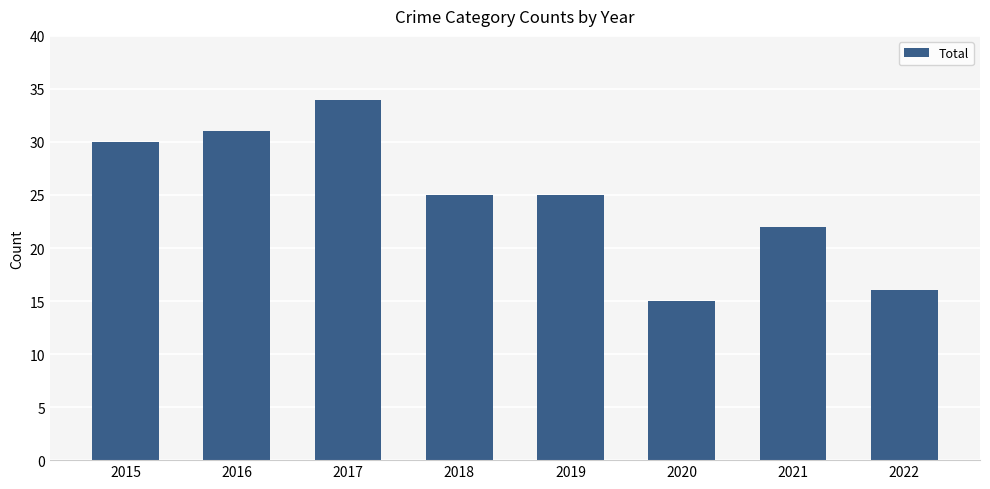

What is the smallest value displayed?

15